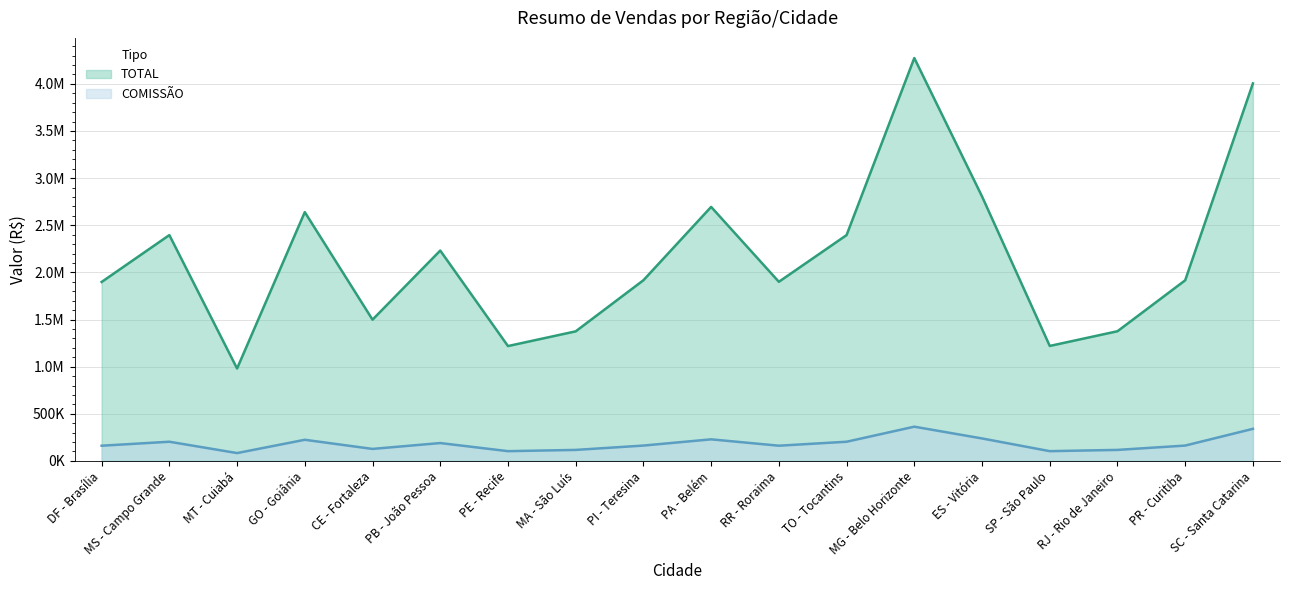

What is the value of the COMISSÃO point at the 11th from the left?

161501.6